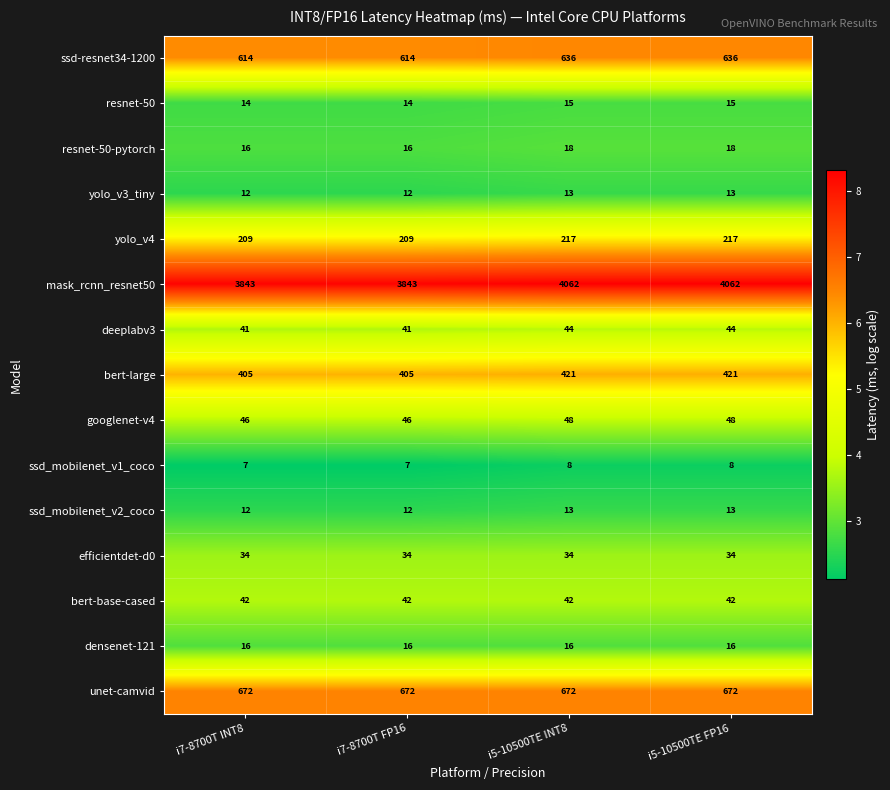

Is the value of efficientdet-d0 at i5-10500TE FP16 greater than the value of bert-large at i5-10500TE FP16?

No